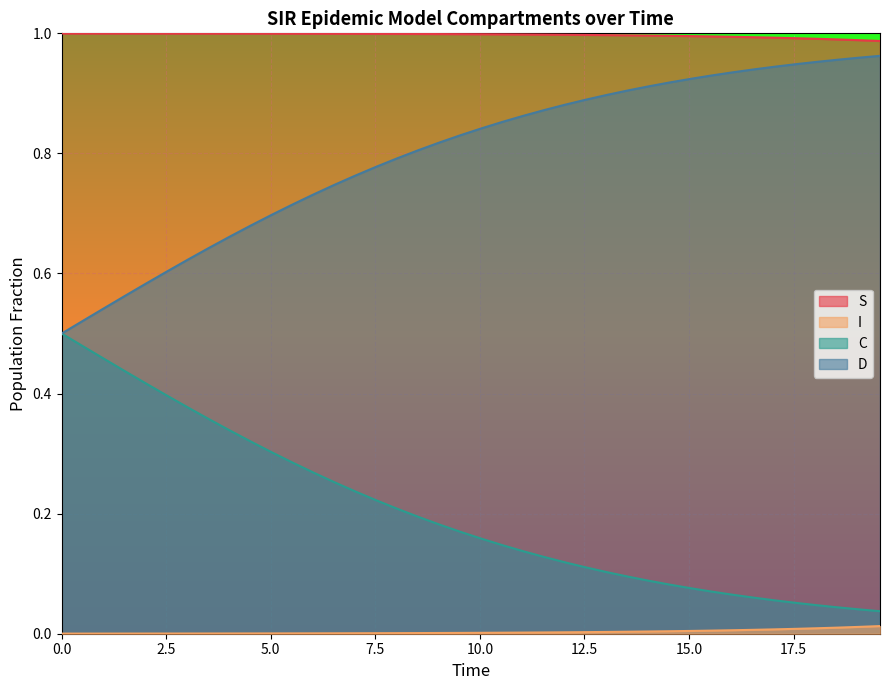

What is the greatest value displayed?

1.0